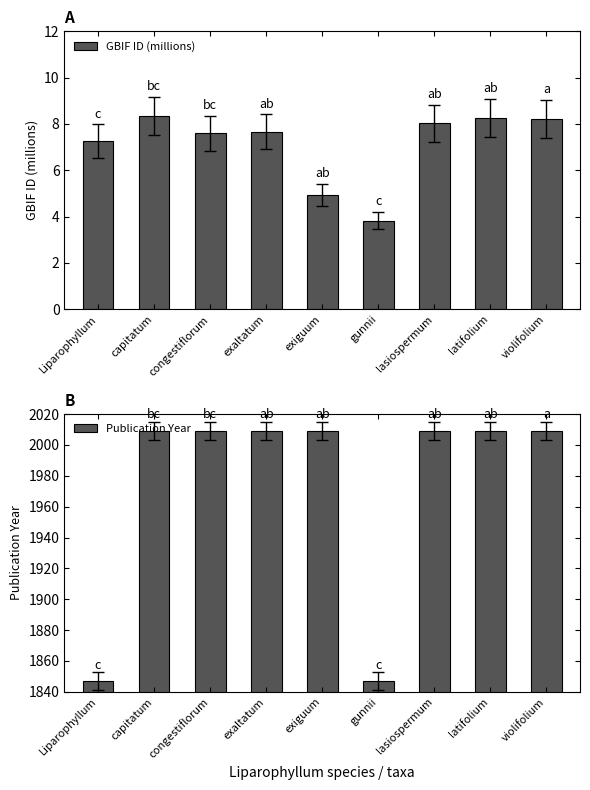

What is the difference between the maximum and second lowest values in the Publication Year series?

162